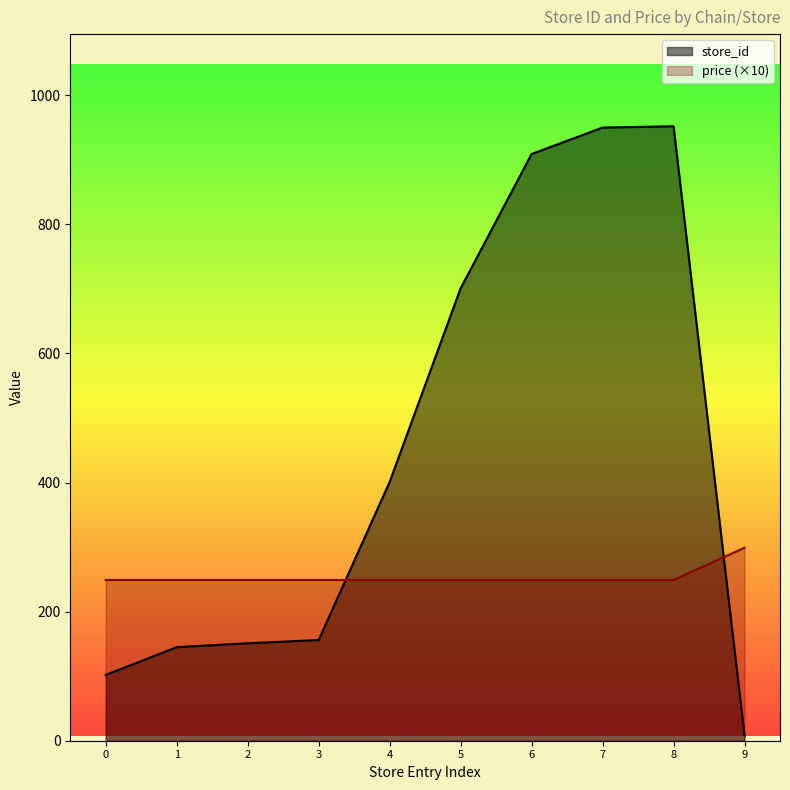

What is the difference between the store_id values at 9 and 8?

944